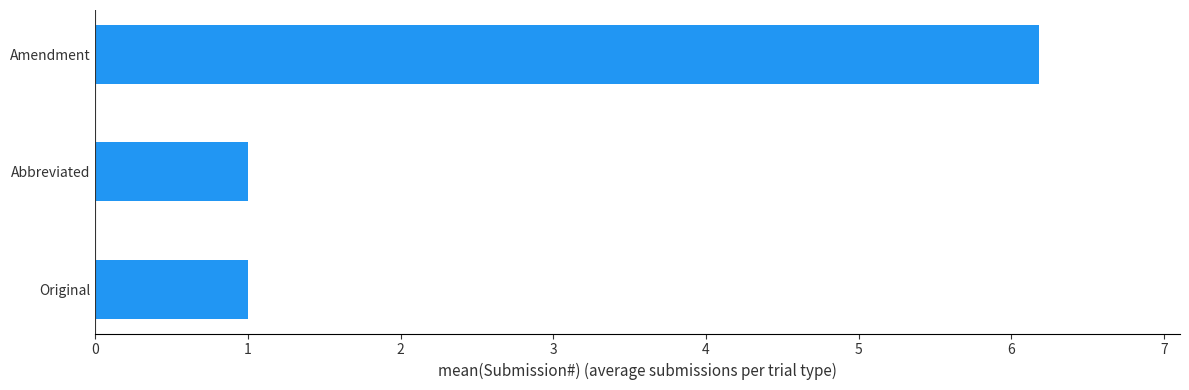

What is the greatest value displayed?

6.2